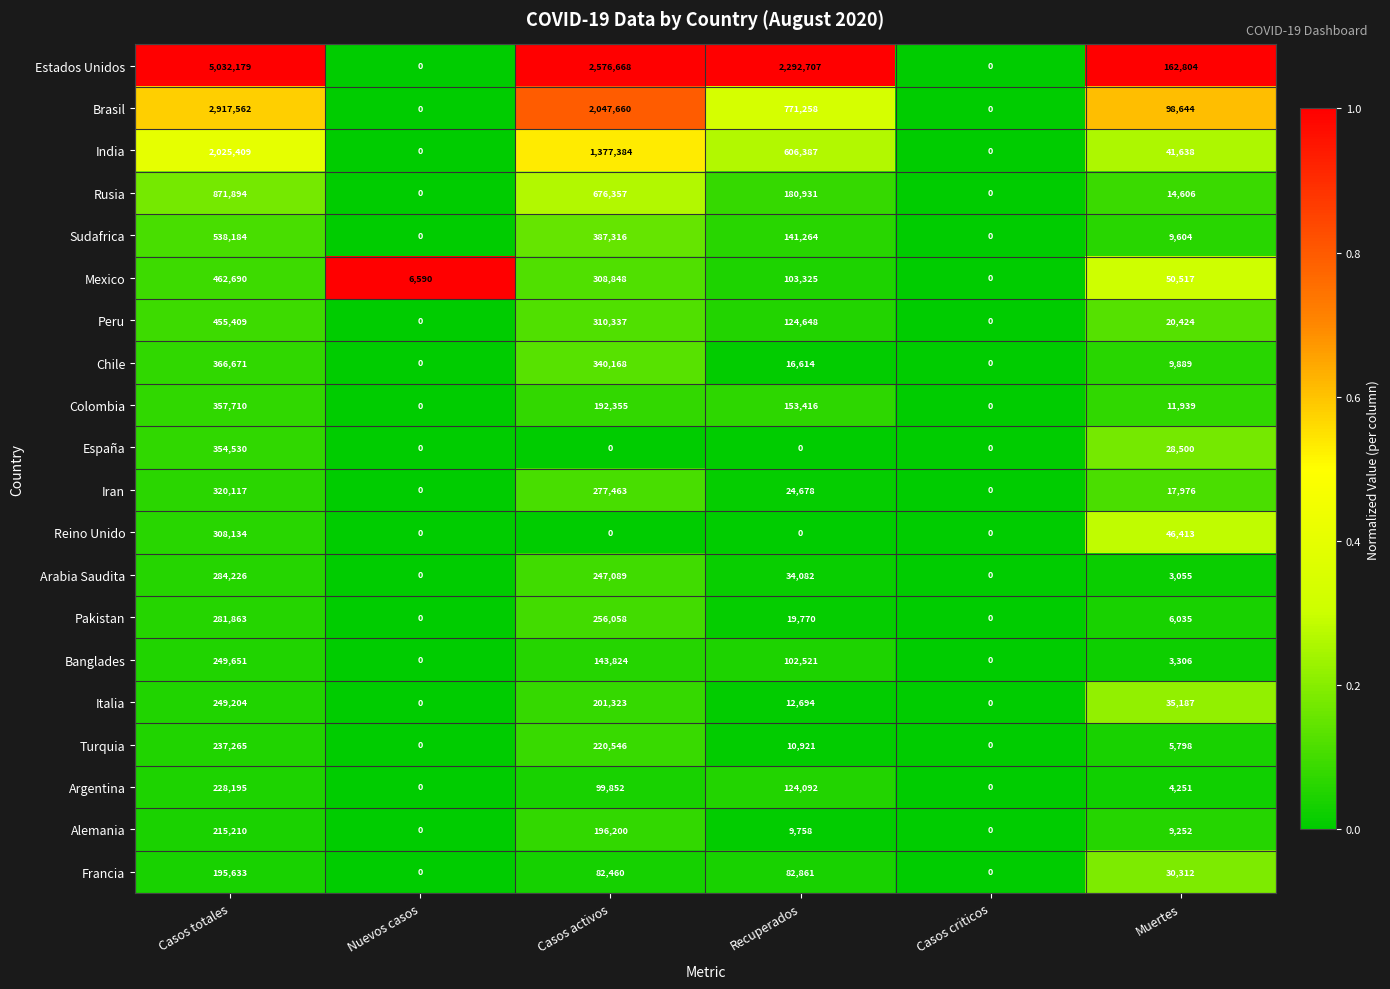

What is the difference between the Turquia values at Casos activos and Nuevos casos?

220546